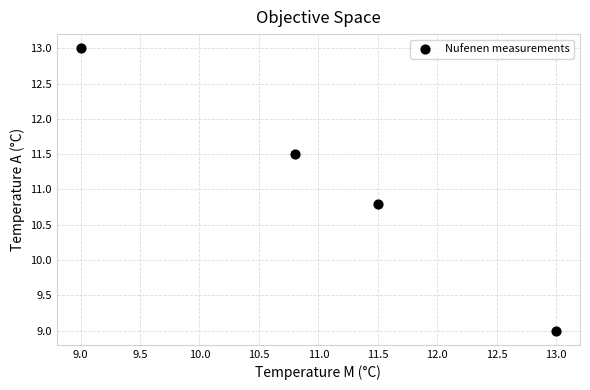

What is the range of Y values (max minus min)?

4.0